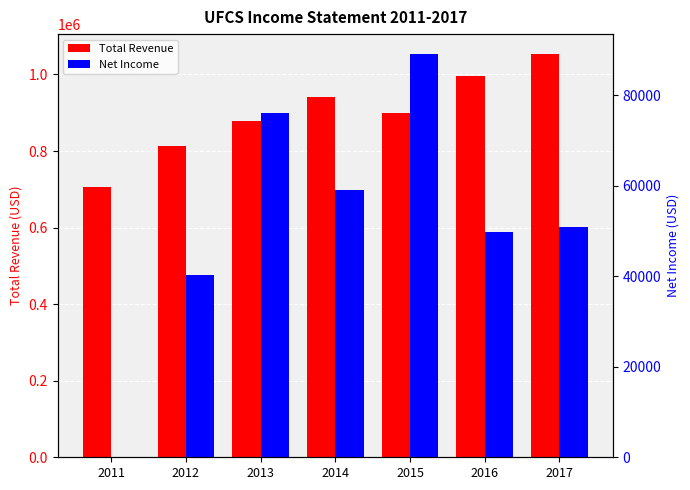

Which series has the largest range (max minus min)?

Total Revenue